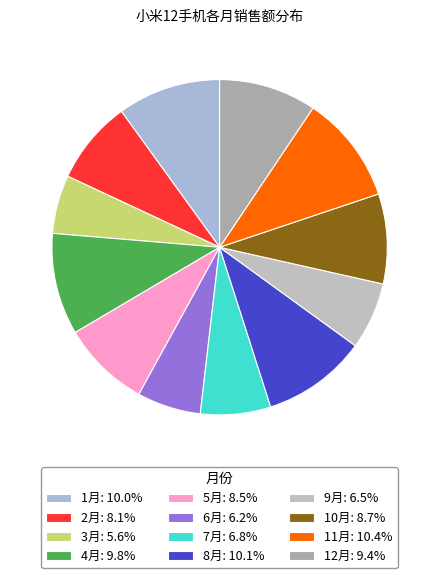

How many segments does this pie chart have?

12